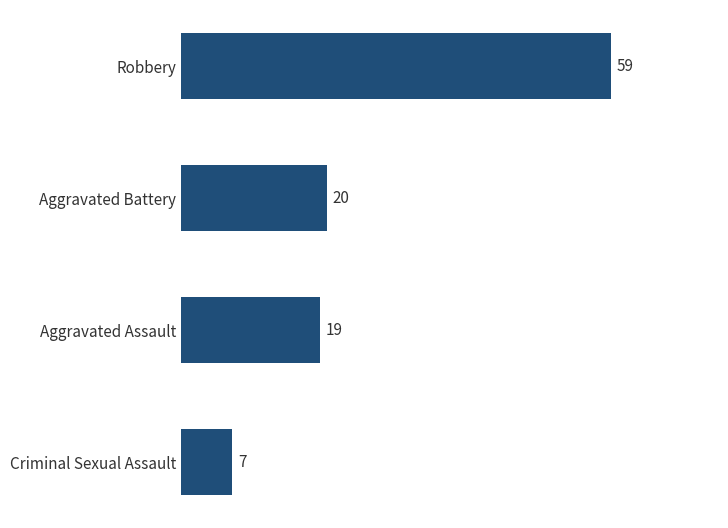

What is the difference between the maximum and minimum values?

52